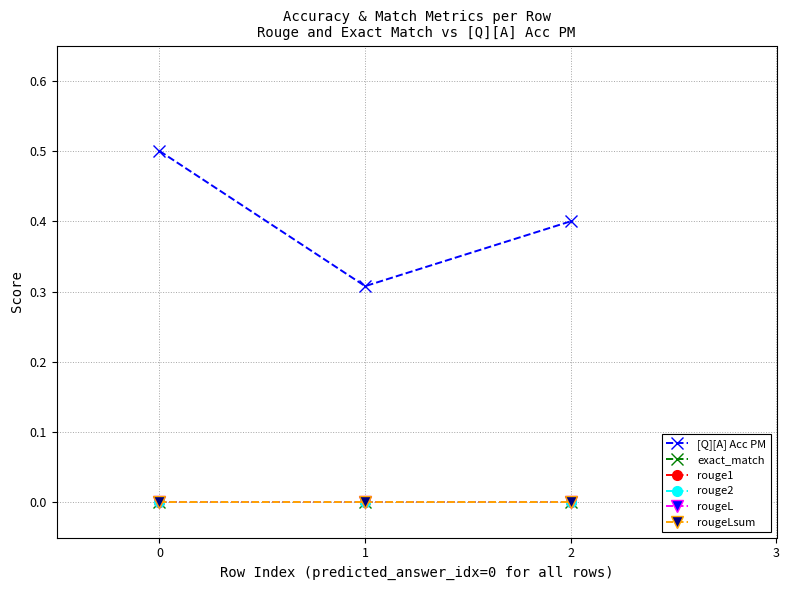

How many lines are shown in the chart?

6